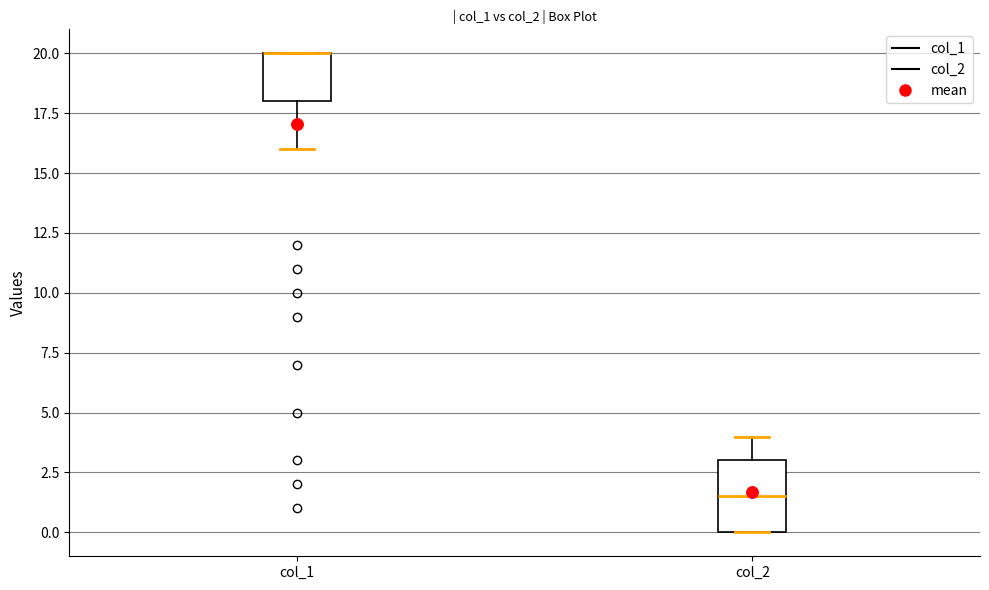

Which box is the tallest, from its lower edge to its upper edge?

col_2